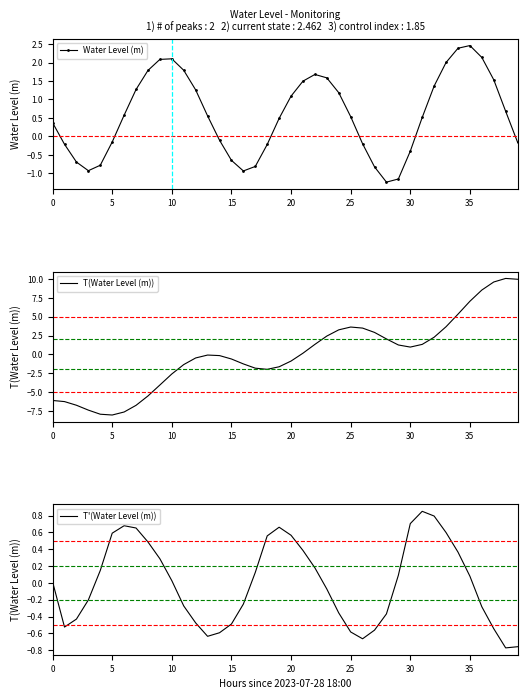

At which label does T(Water Level (m)) reach its peak?

38